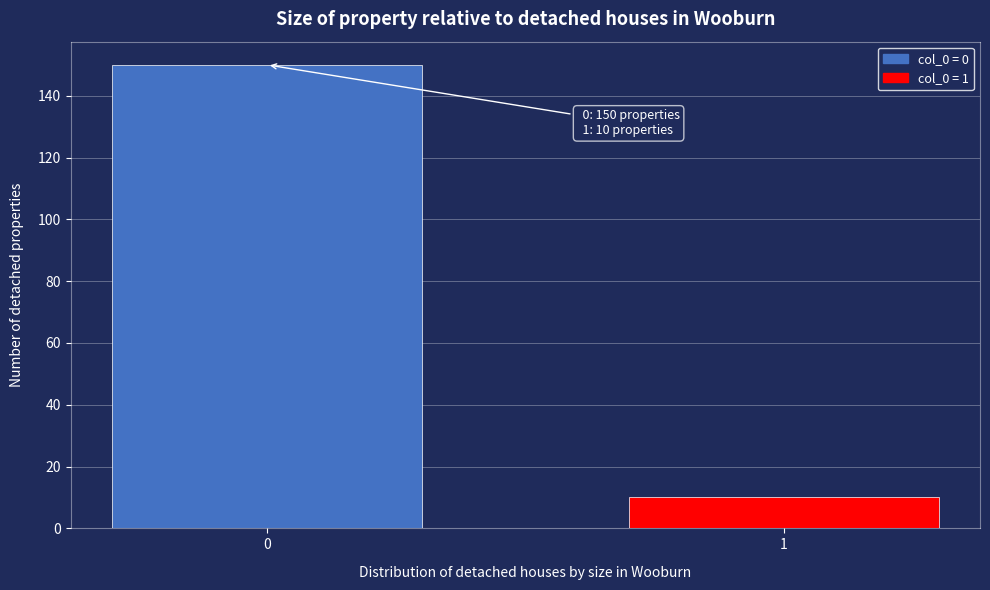

Reading right to left, extract all data points from this chart.

10	150